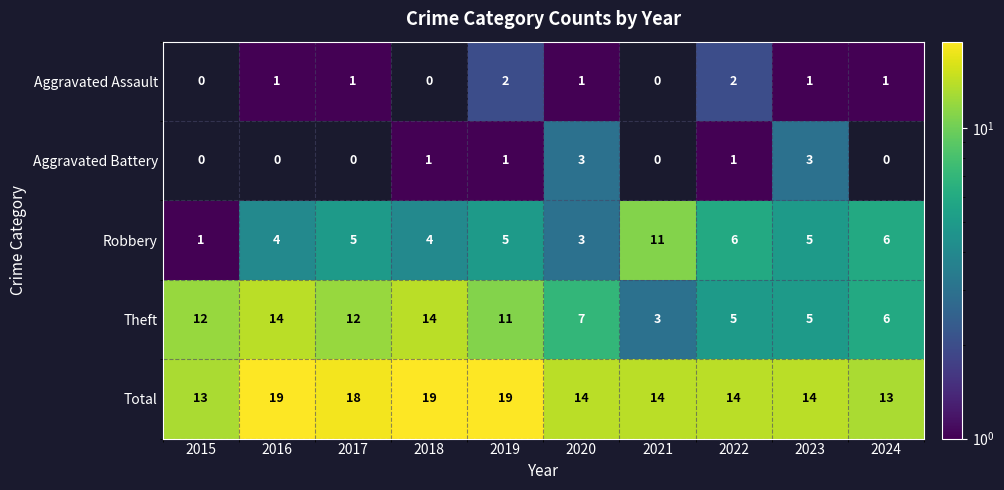

Which category has the highest value in the Robbery series?

2021